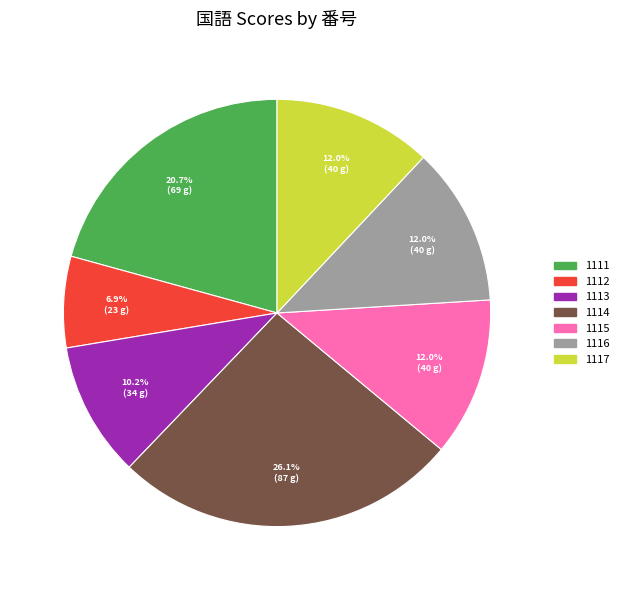

How many segments does this pie chart have?

7